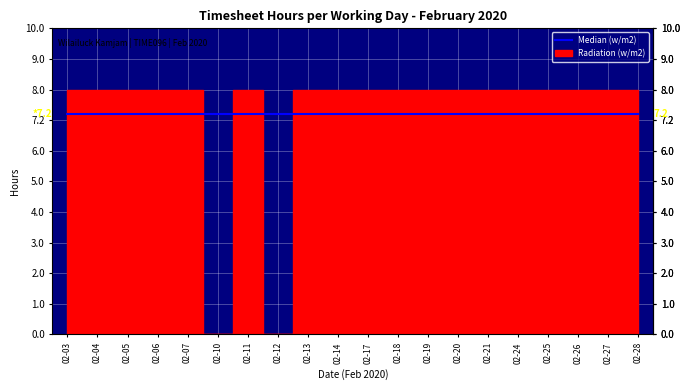

True or false: Median (w/m2) has a value of 4.2 at 02-24.

False